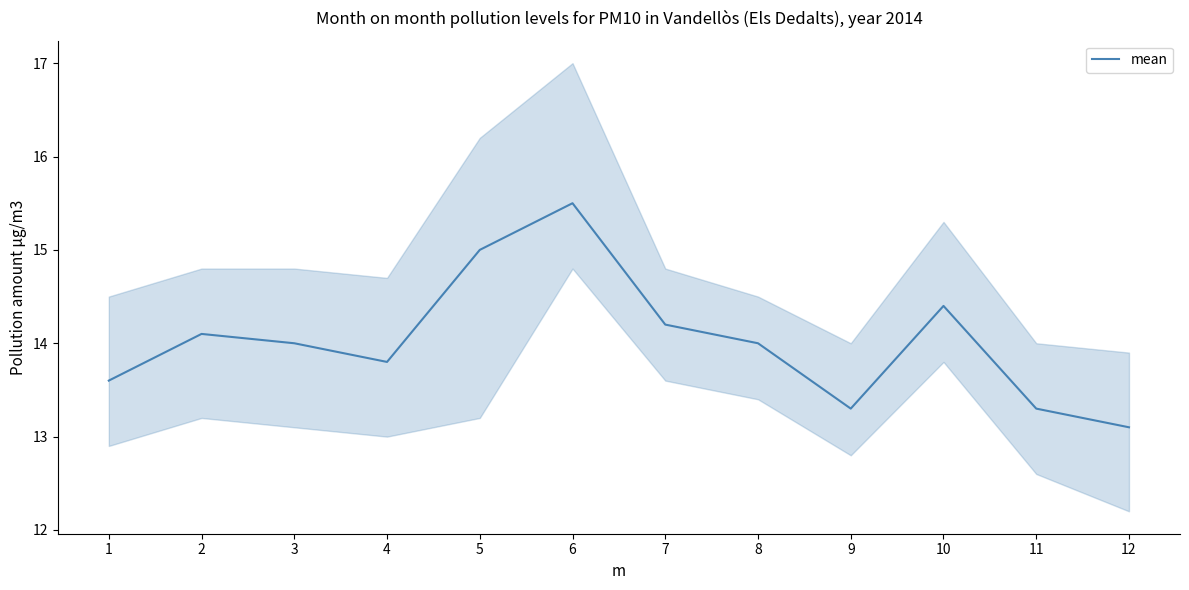

What is the difference between the second highest and second lowest values?

1.7